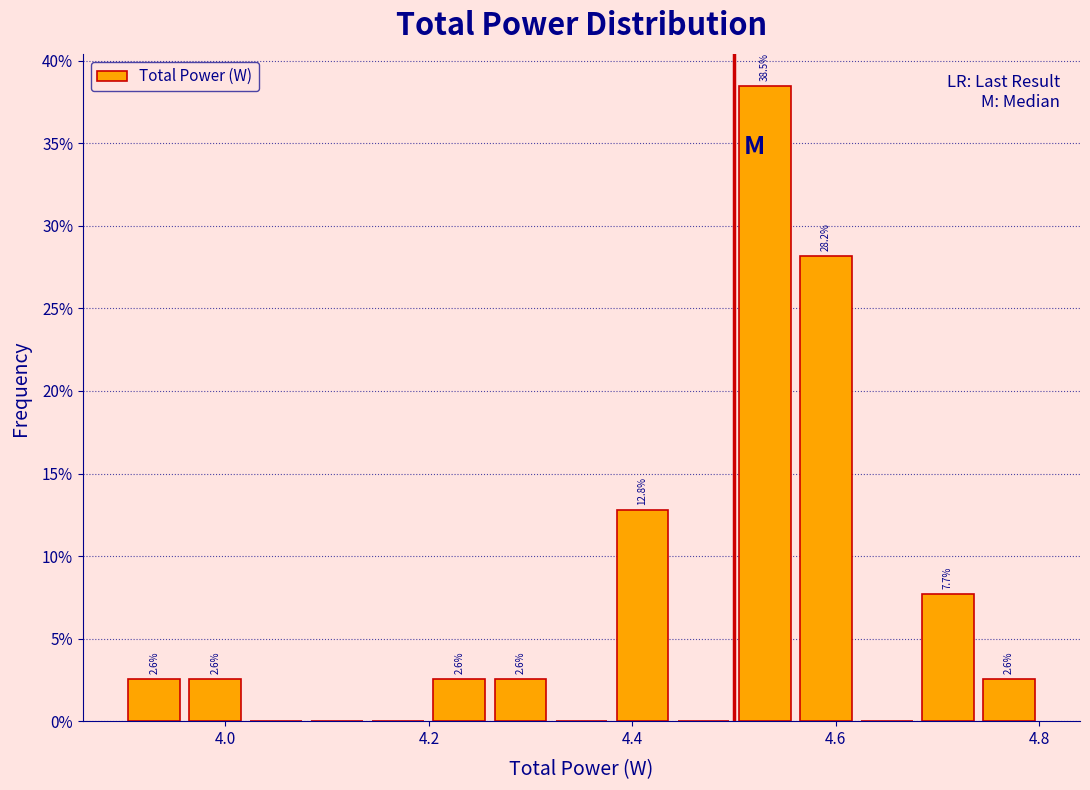

Around what value on the x-axis is the tallest bar? Give the approximate position of its centre, as read against the axis.

4.54